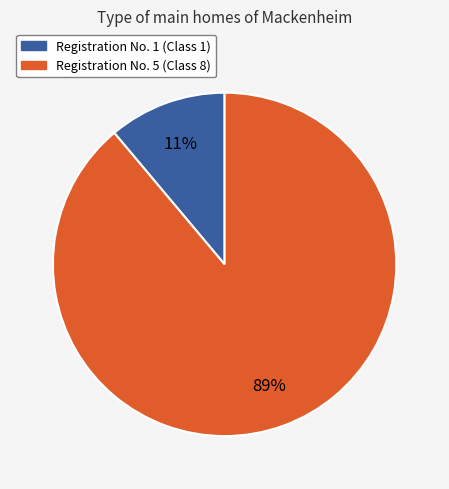

To the nearest percent, what is the difference between the largest and smallest slice percentages?

78%